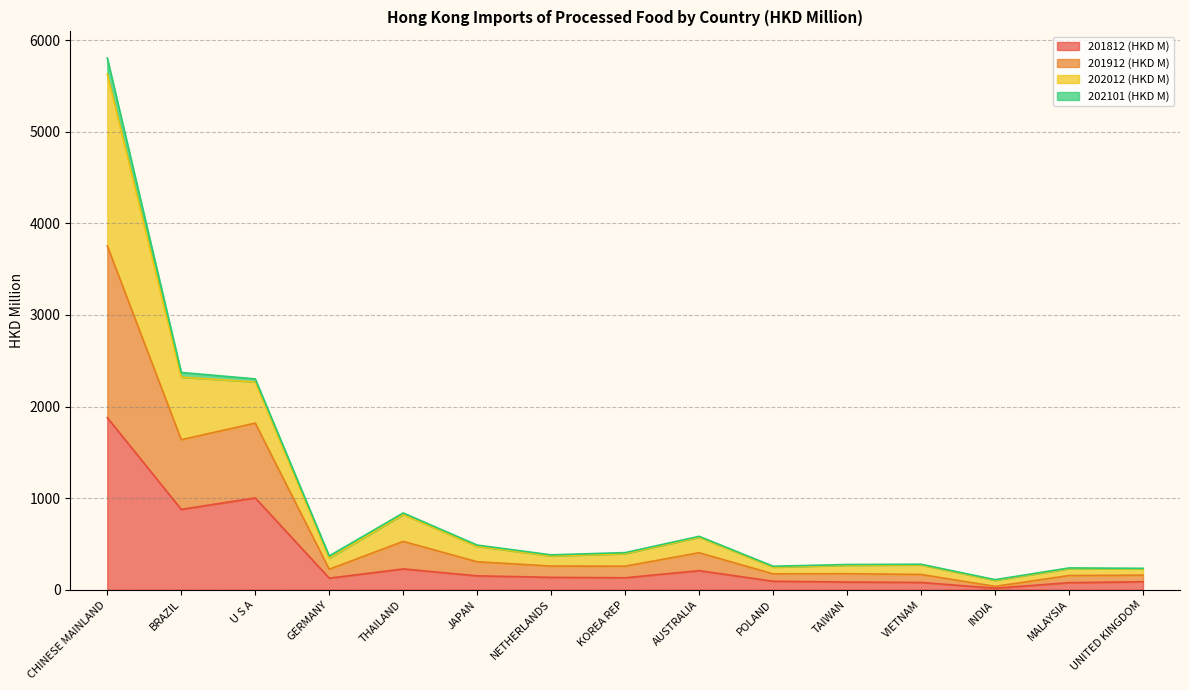

What is the highest value of the 201812 (HKD M) series?

1879.4